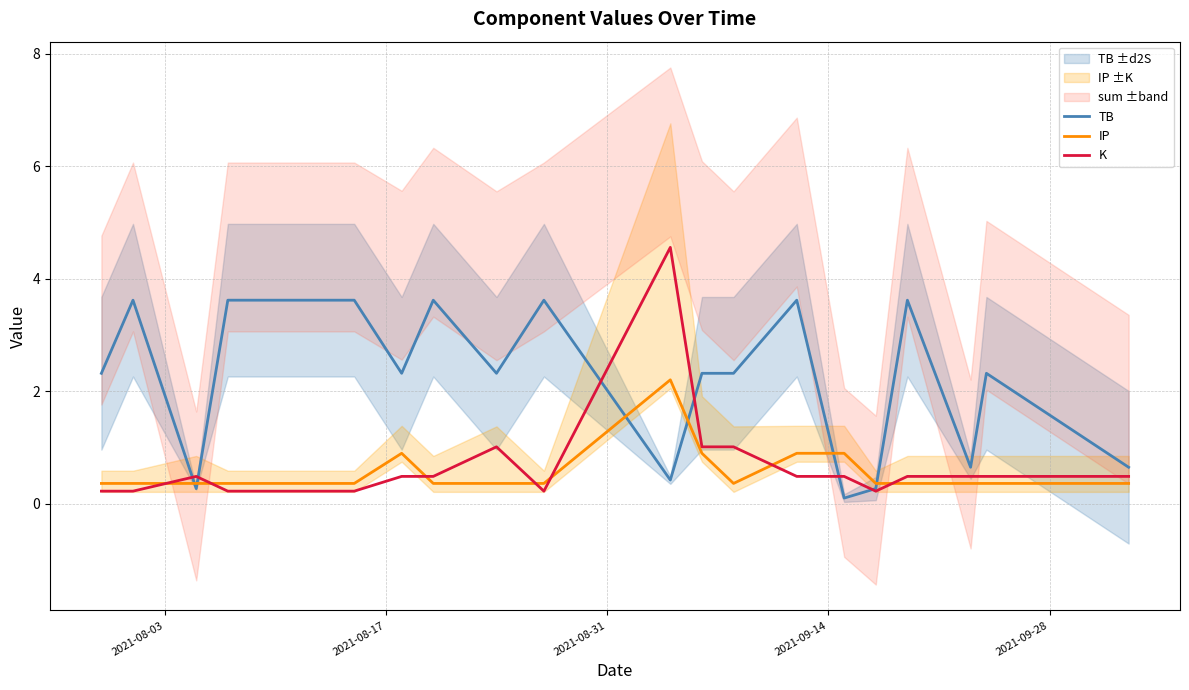

True or false: TB has more than 1 points higher than both neighbors.

True